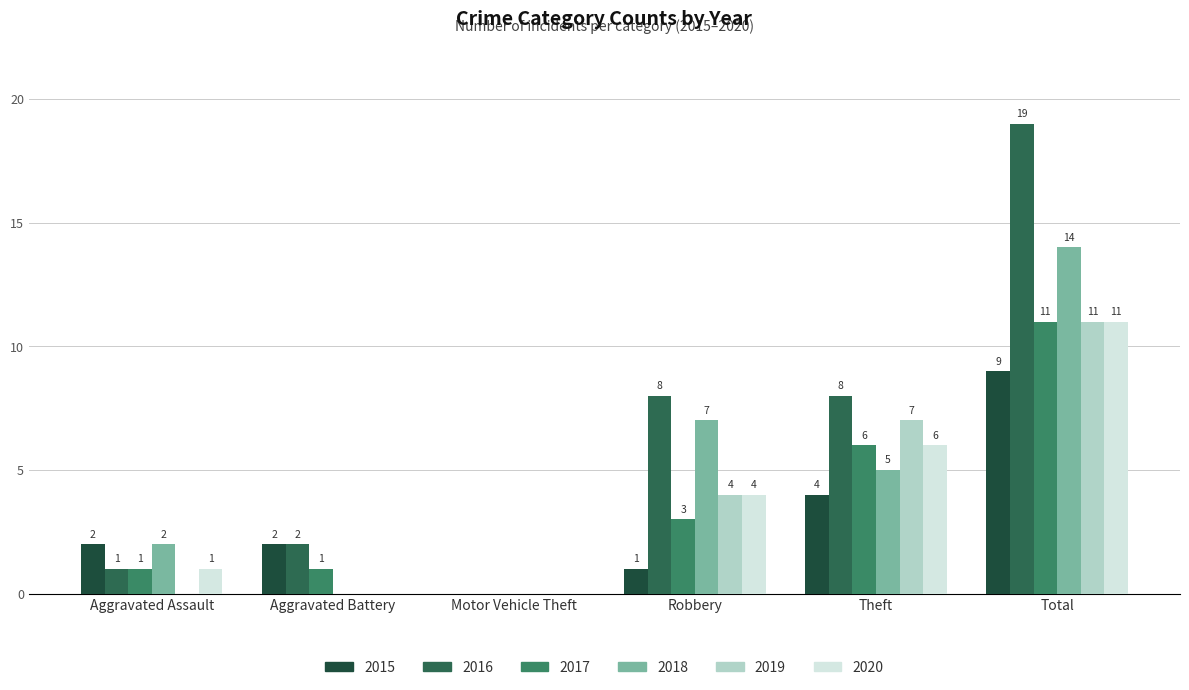

How many groups of bars are there?

6